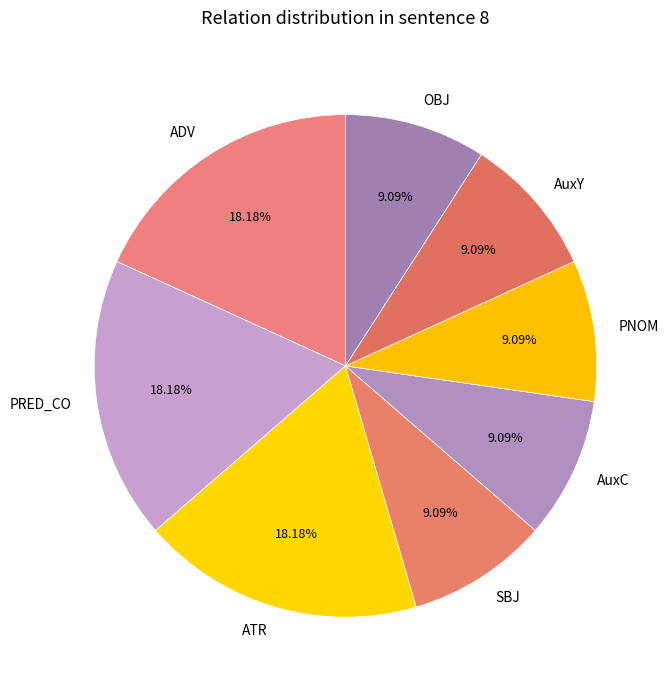

Combined, do AuxC and AuxY account for over 50%?

No